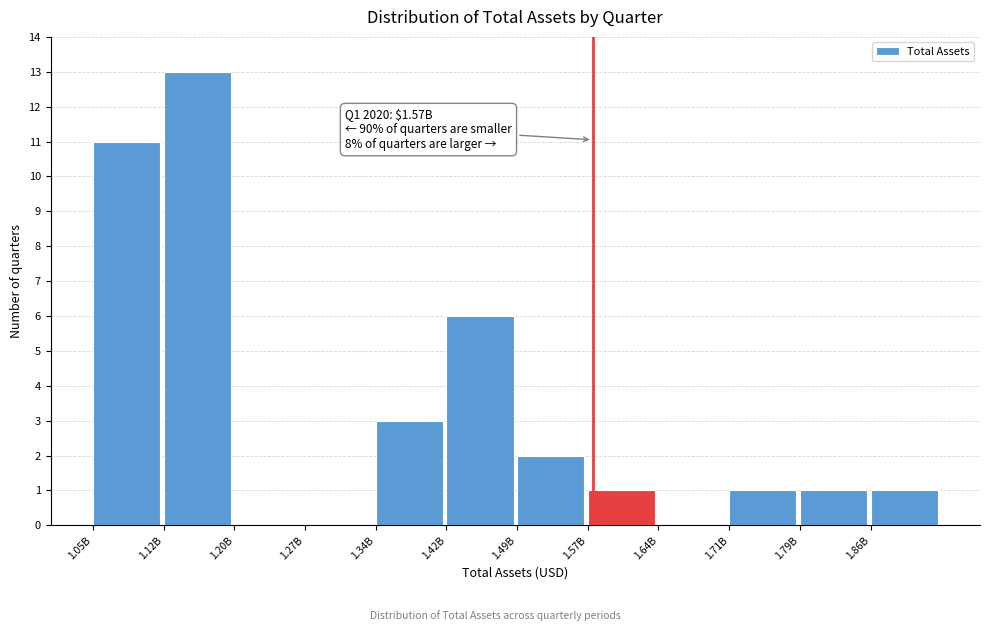

Reading left to right, transcribe all the data shown in this chart.

1.05B=11	1.12B=13	1.20B=0	1.27B=0	1.34B=3	1.42B=6	1.49B=2	1.57B=1	1.64B=0	1.71B=1	1.79B=1	1.86B=1